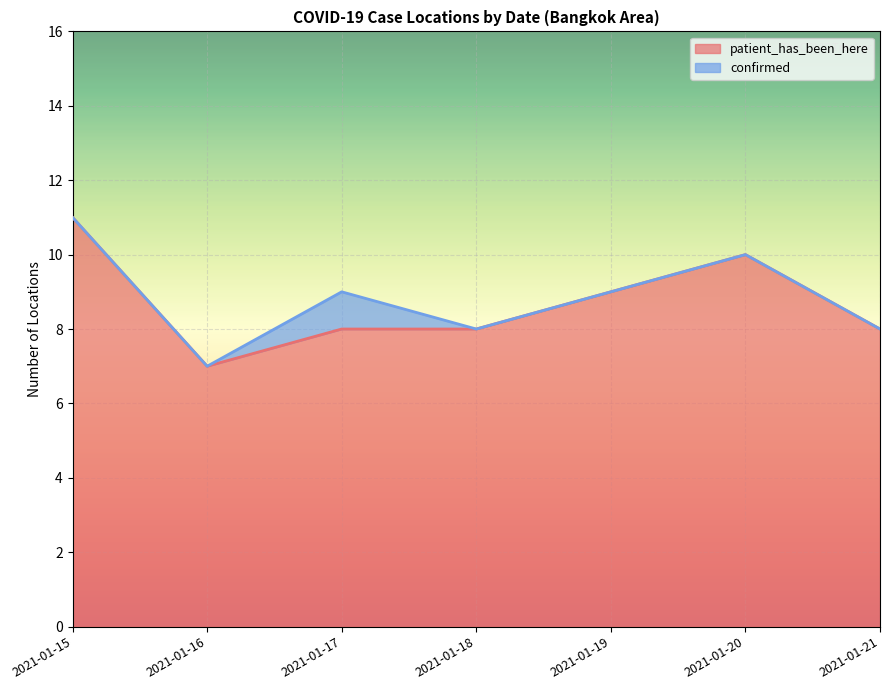

What is the change in value from 2021-01-20 to 2021-01-21?

-2